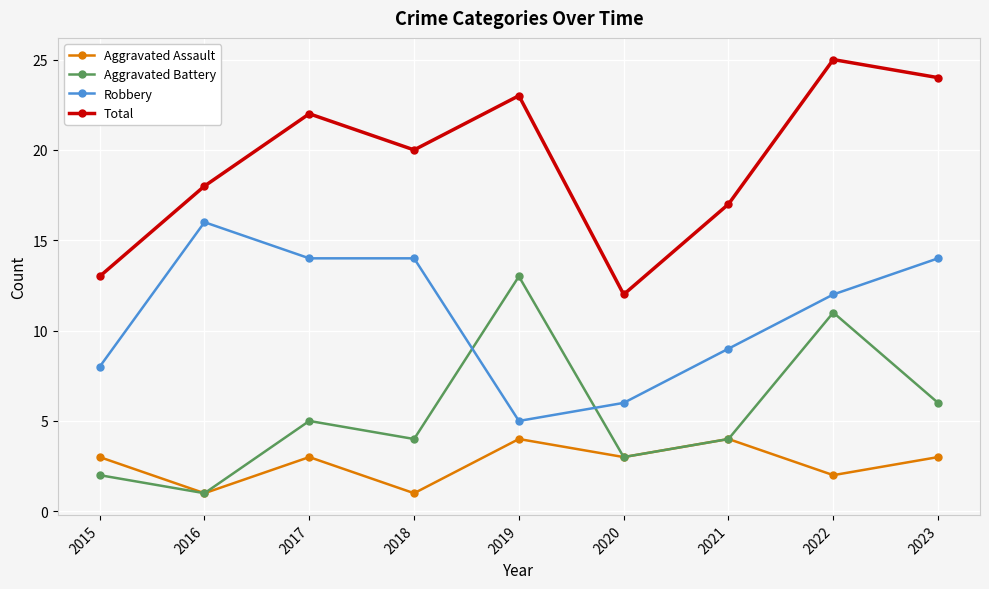

What is the value of the Aggravated Assault point at the 3rd from the left?

3